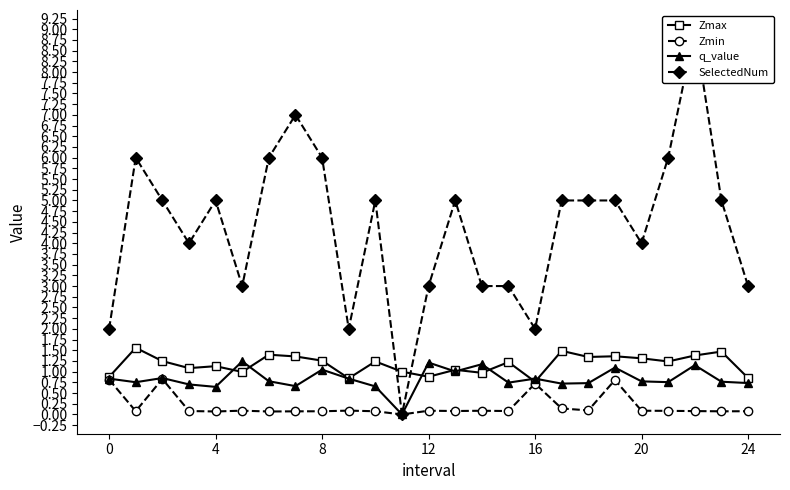

At which category does the chart reach its minimum across all series?

11